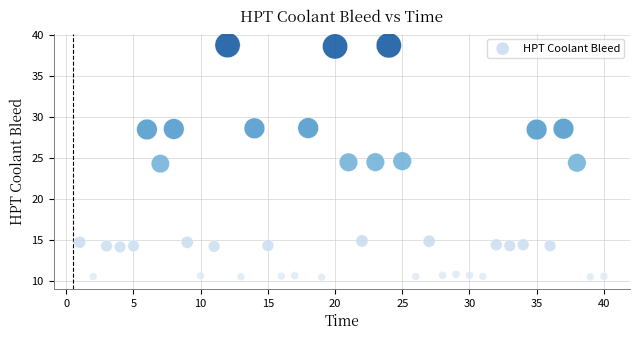

What is the range of Y values (max minus min)?

28.3